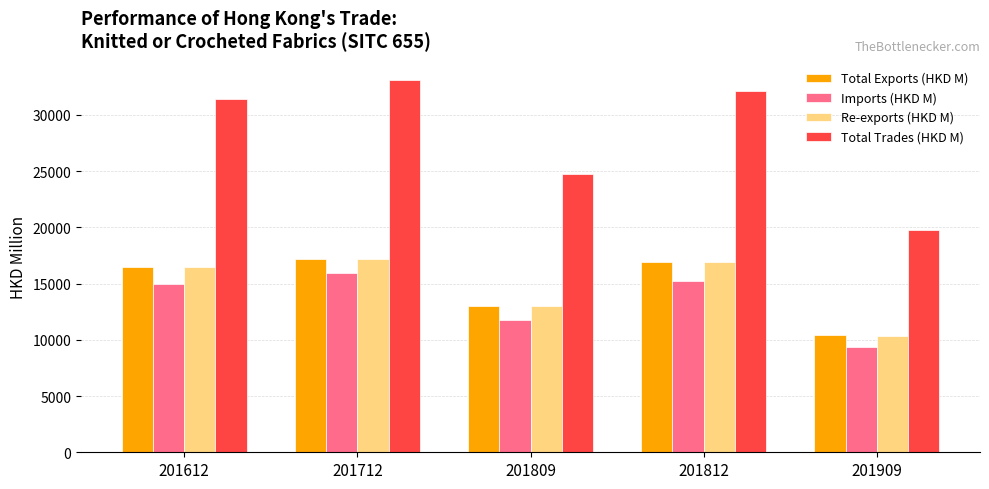

Rank the categories by Total Trades (HKD M) value from lowest to highest.

201909, 201809, 201612, 201812, 201712